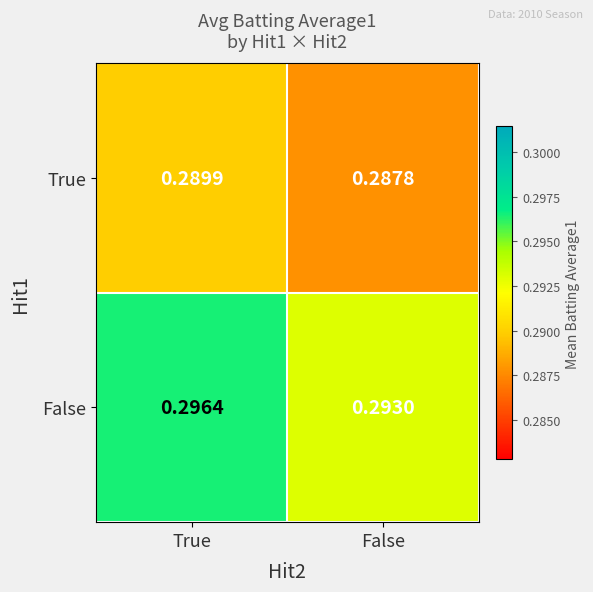

At which label is True closest to 0?

False